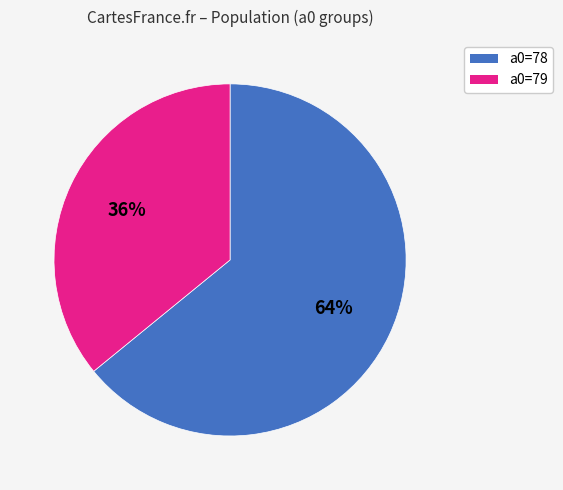

What is the ratio of the value at a0=78 to the value at a0=79?

1.8